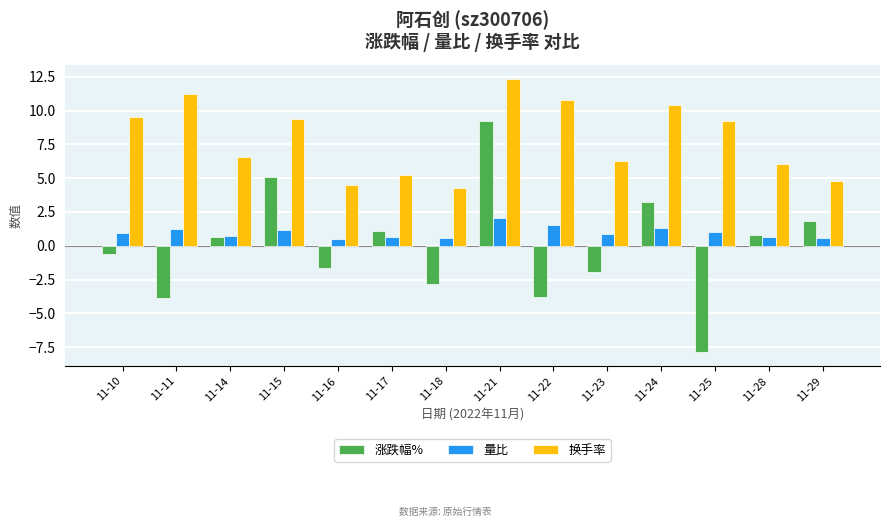

How many bars are there in each group?

3